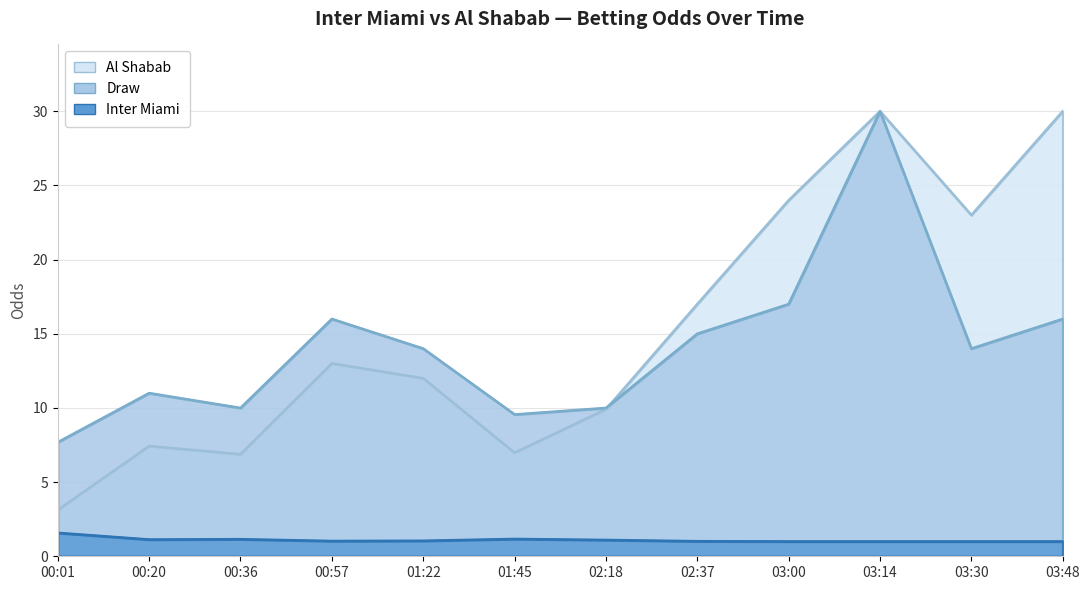

How many values in the Al Shabab series exceed 13?

5